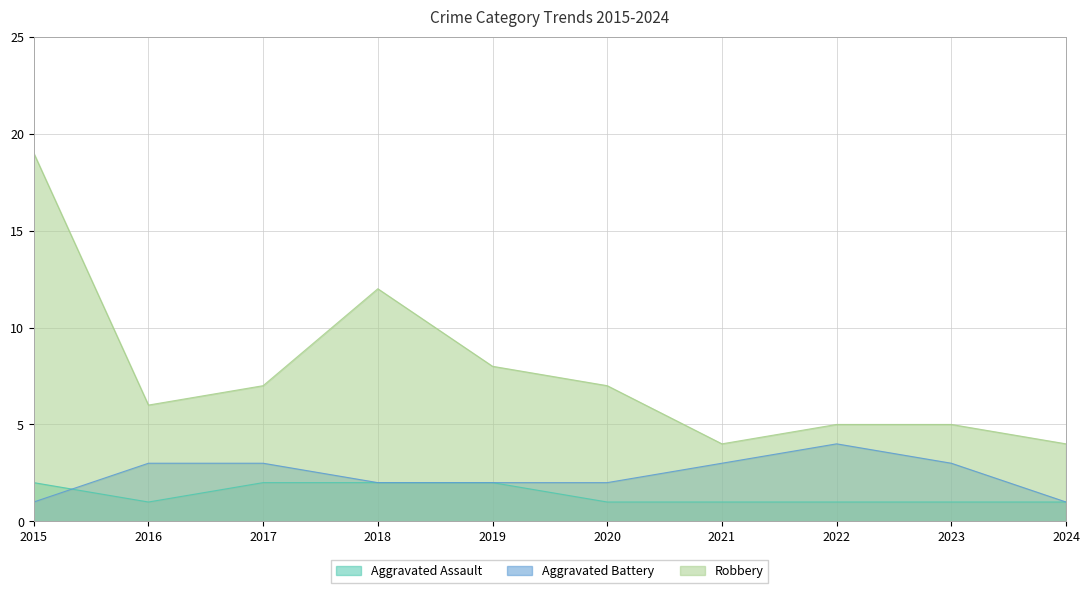

What is the difference between the Robbery values at 2019 and 2021?

4